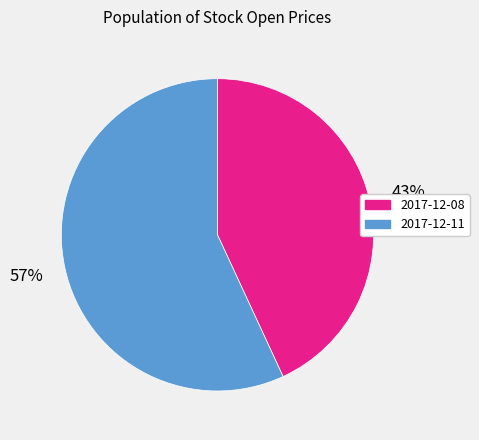

Rank the categories by value from highest to lowest.

2017-12-11, 2017-12-08